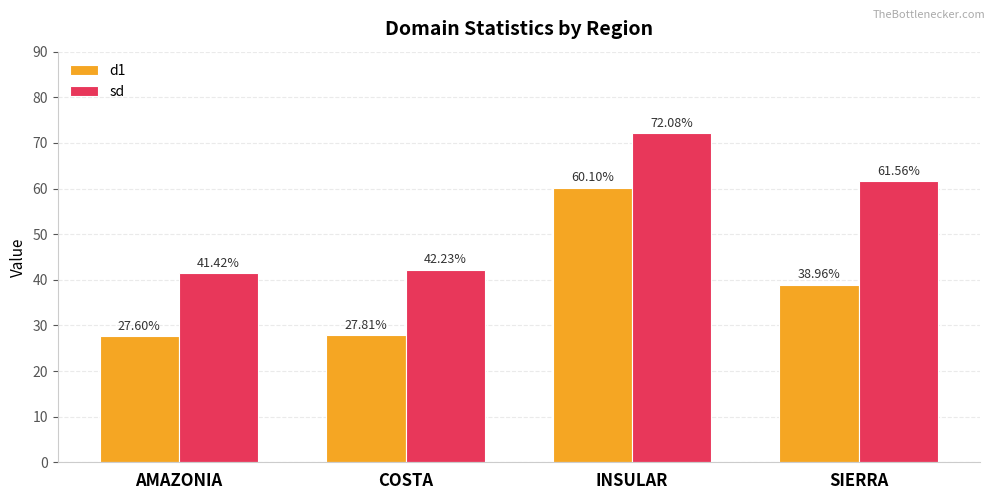

List the labels in order of d1 value, smallest first.

AMAZONIA, COSTA, SIERRA, INSULAR